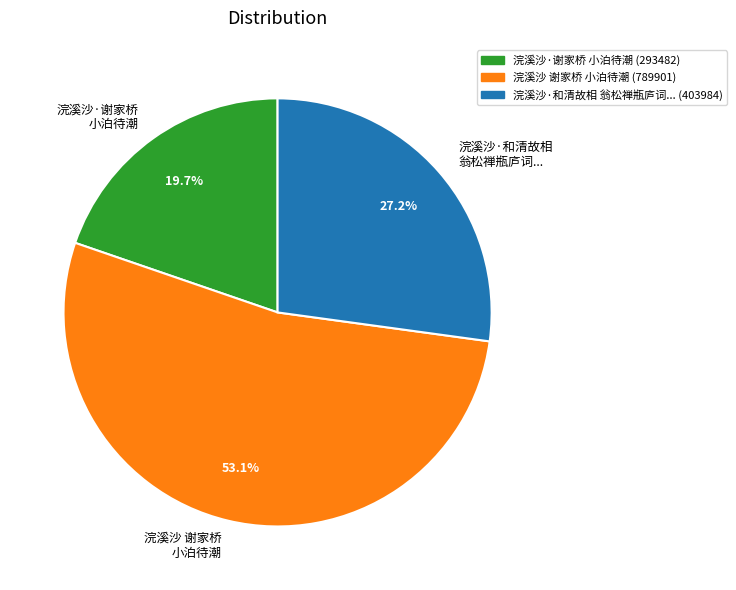

What is the largest slice in the pie chart?

浣溪沙 谢家桥 小泊待潮